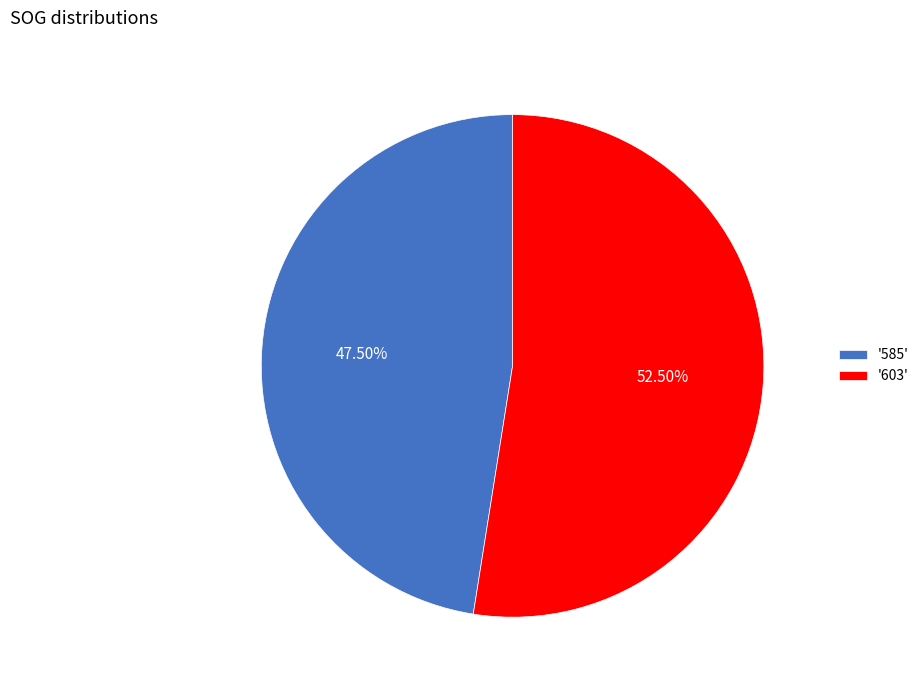

Is the sum of '585' and '603' greater than half?

Yes